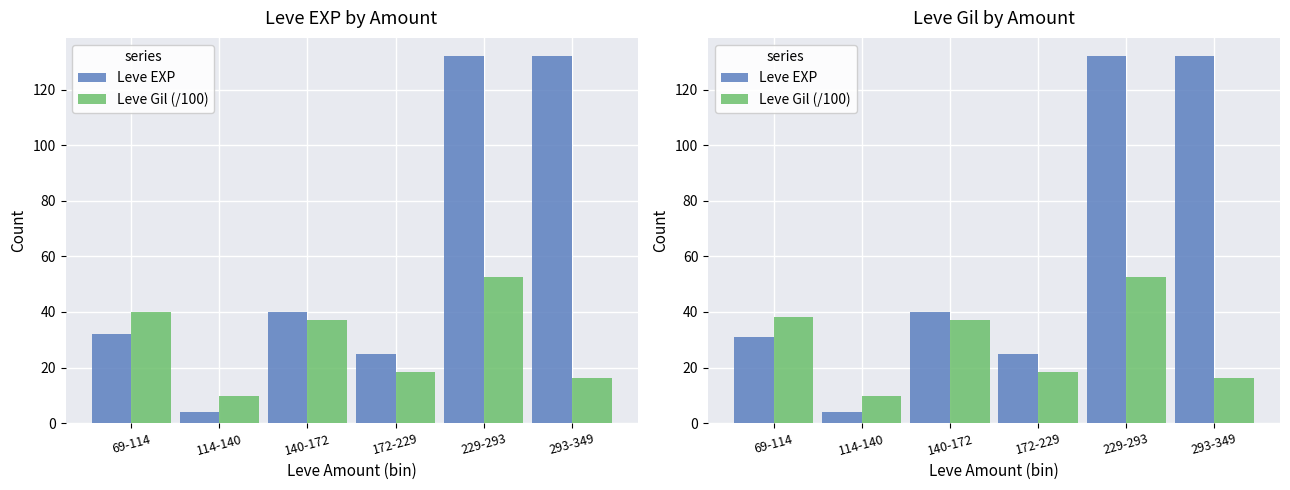

Is it true that Leve Gil (/100) equals 93.8 at 229-293?

False